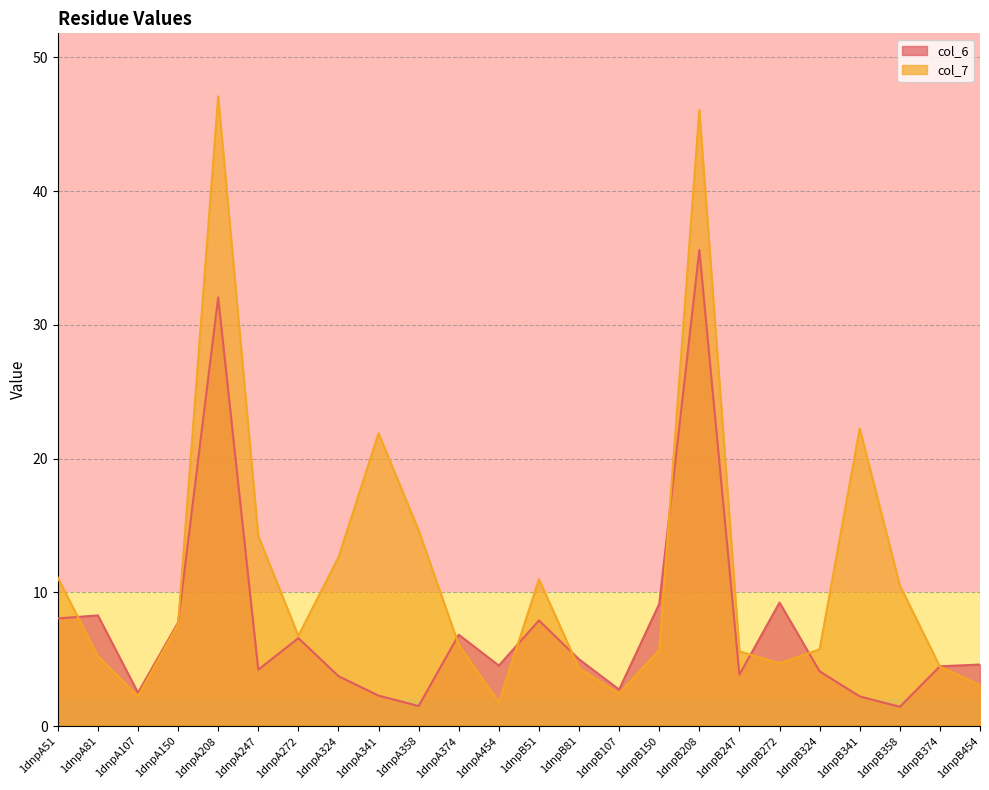

Does the chart have visible grid lines?

Yes